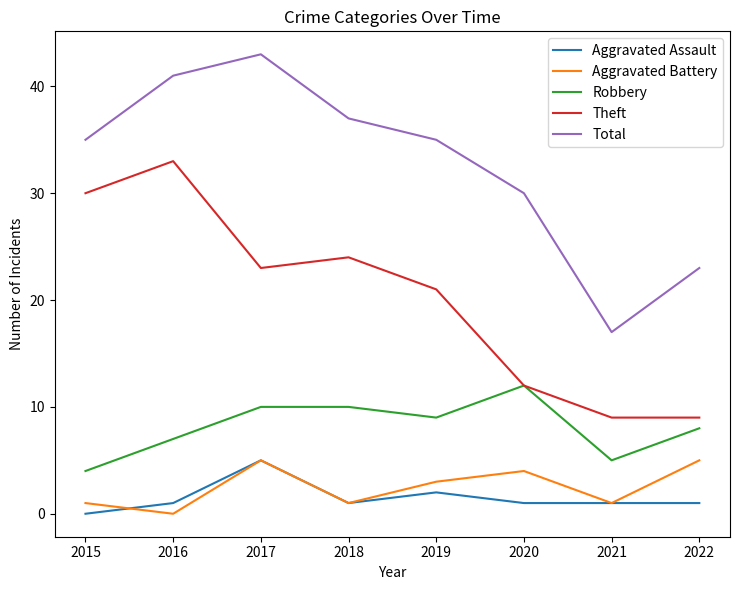

What is the total value across all series at 2018?

73